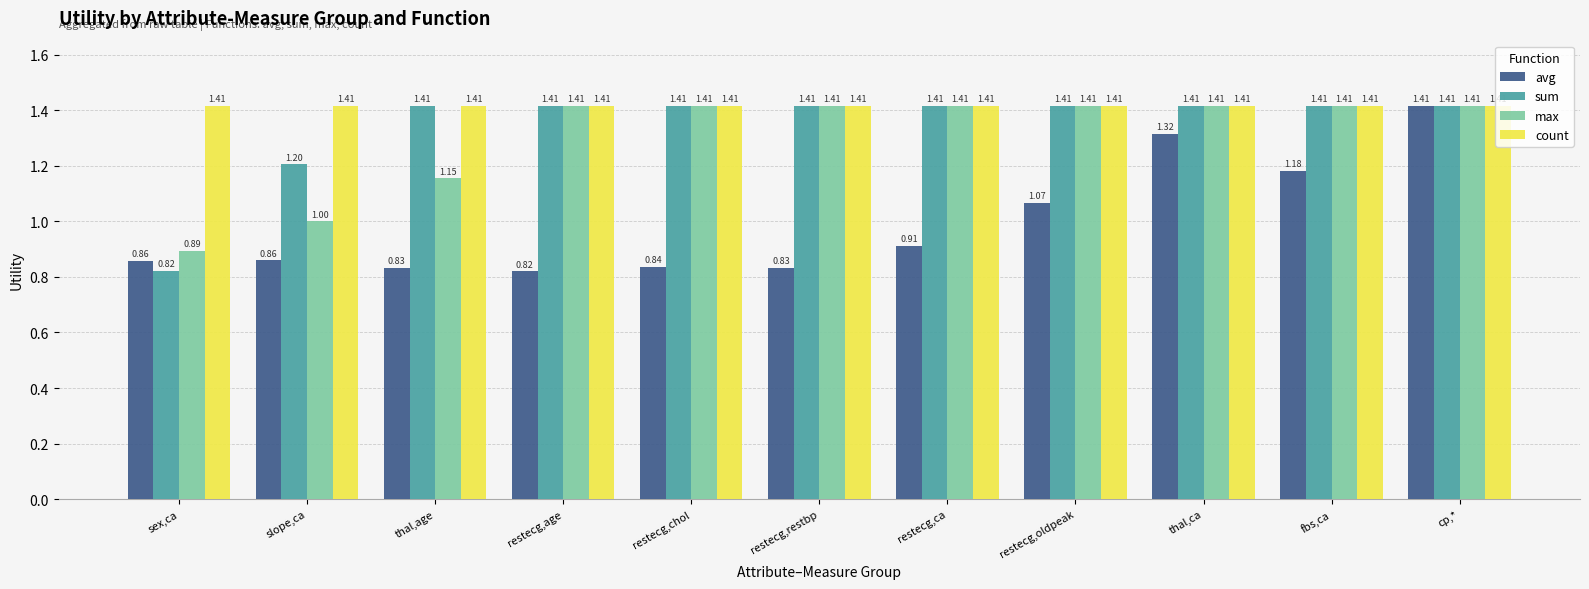

What are all the series names shown in the legend?

avg, sum, max, count